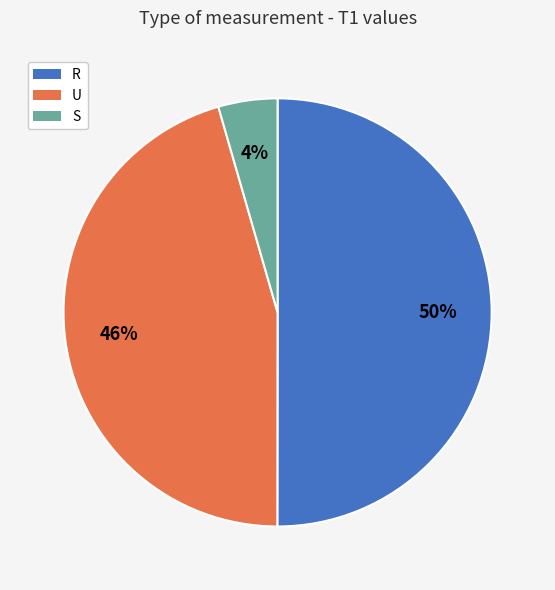

Which category accounts for the majority?

R